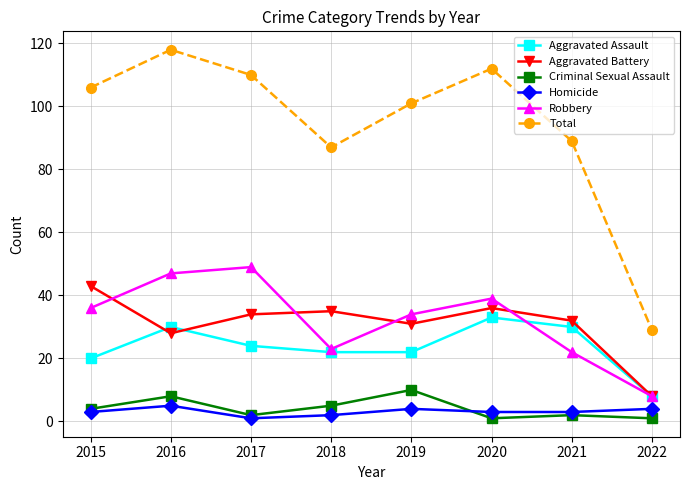

True or false: Homicide has more than 1 points higher than both neighbors.

True